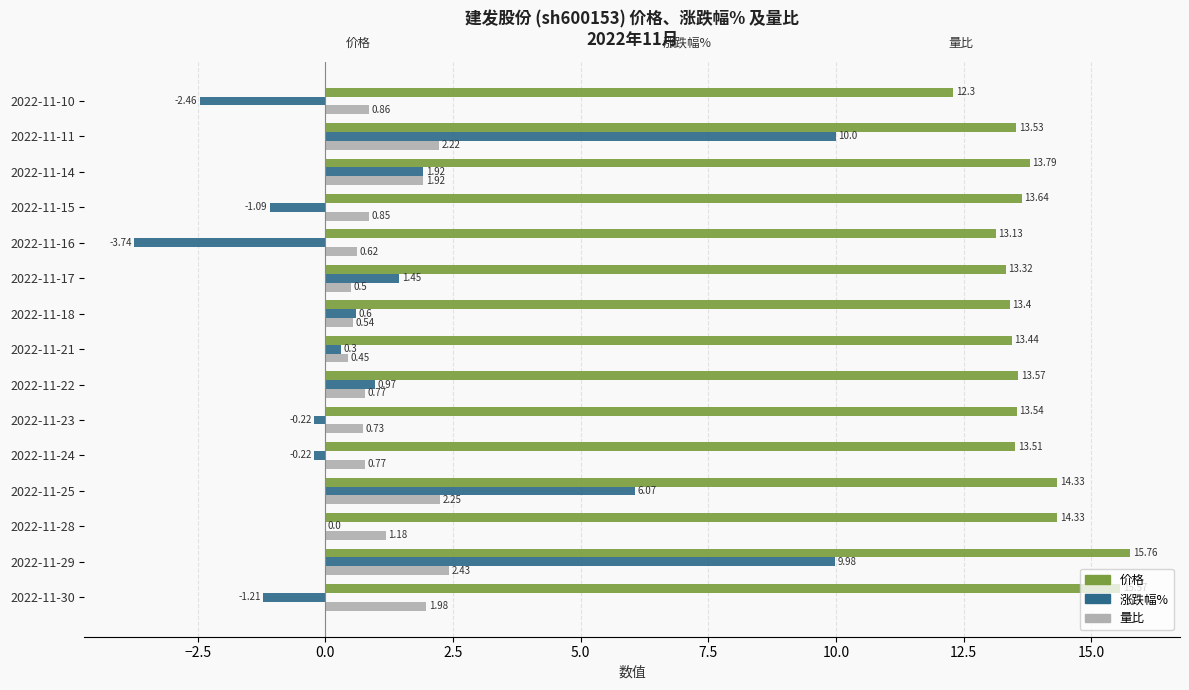

How many series are shown in this chart?

3